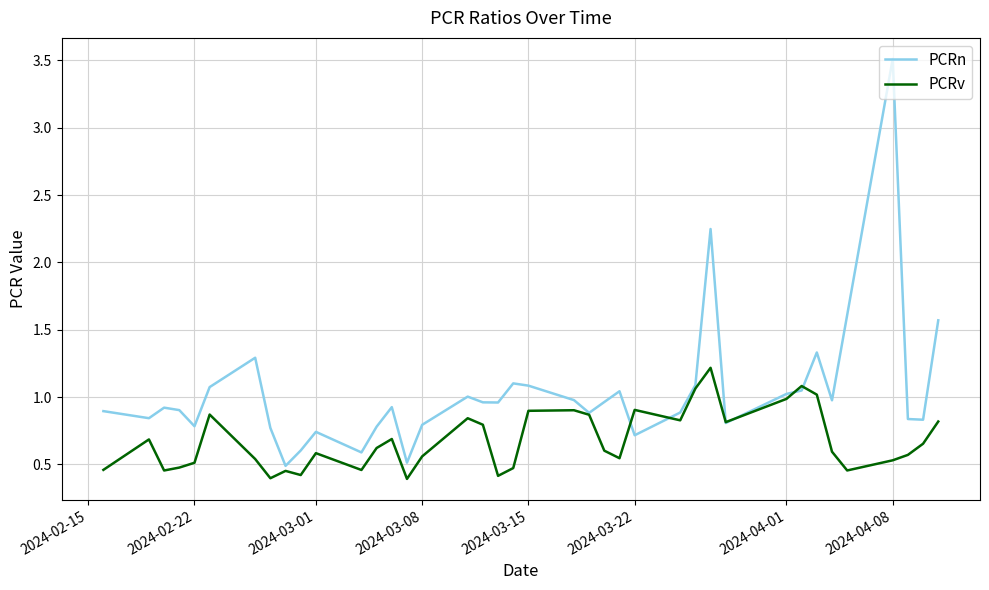

What is the lowest value of the PCRv series?

0.4